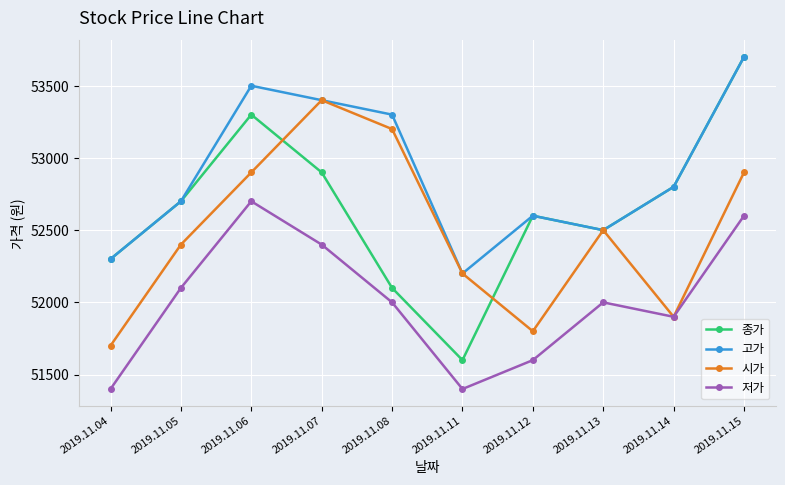

Rank the categories by 종가 value from lowest to highest.

2019.11.11, 2019.11.08, 2019.11.04, 2019.11.13, 2019.11.12, 2019.11.05, 2019.11.14, 2019.11.07, 2019.11.06, 2019.11.15